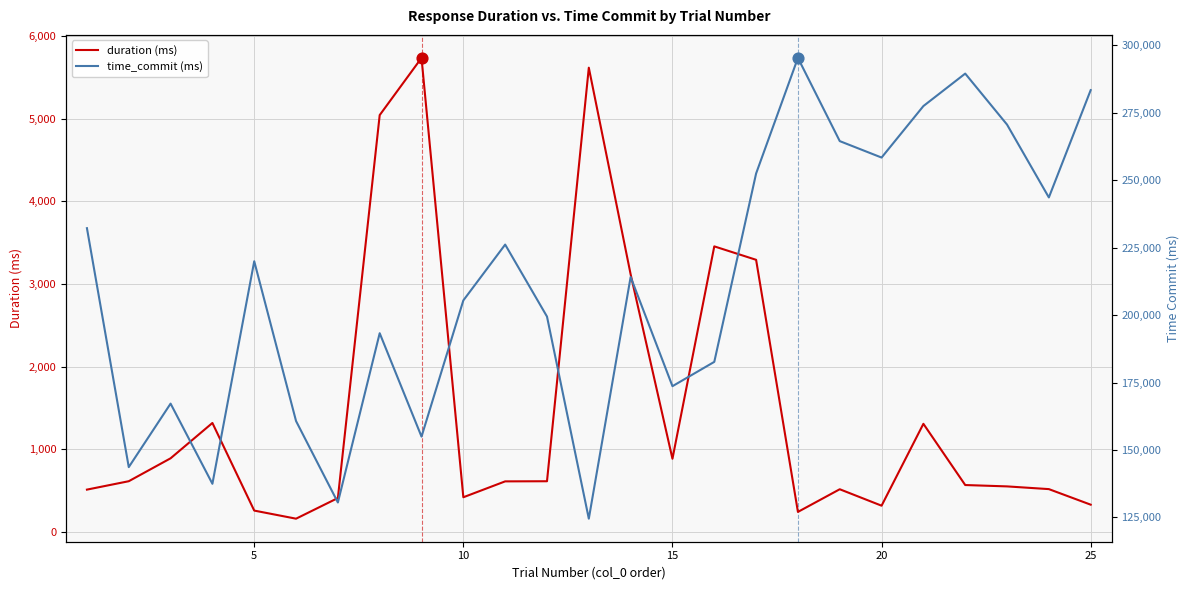

Which series reaches the maximum Y coordinate?

time_commit